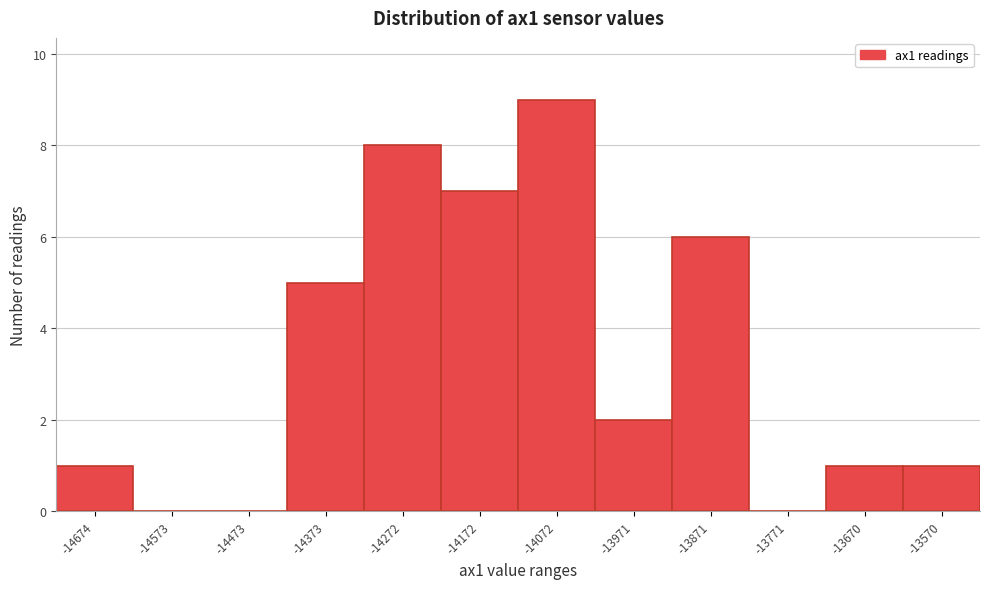

Reading right to left, transcribe all the data shown in this chart.

-13570=1	-13670=1	-13771=0	-13871=6	-13971=2	-14072=9	-14172=7	-14272=8	-14373=5	-14473=0	-14573=0	-14674=1